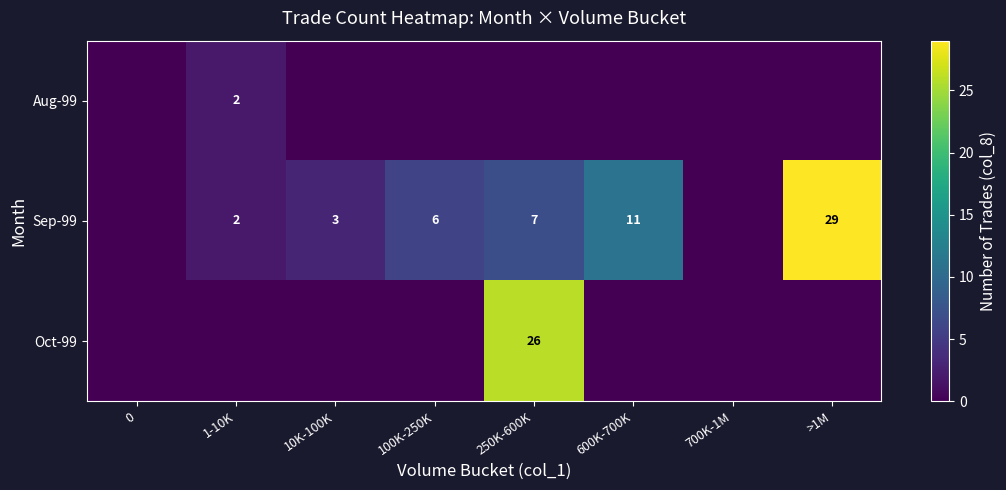

The Sep-99 series shows 18 at >1M. True or false?

False